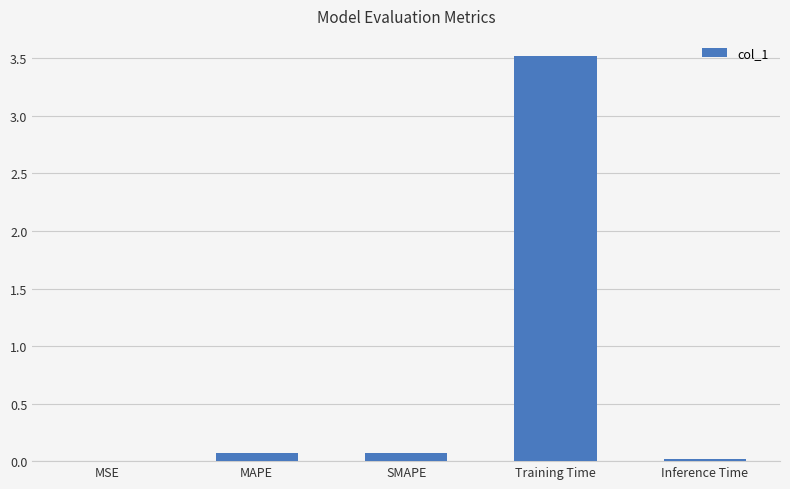

What is the maximum value shown in the chart?

3.5